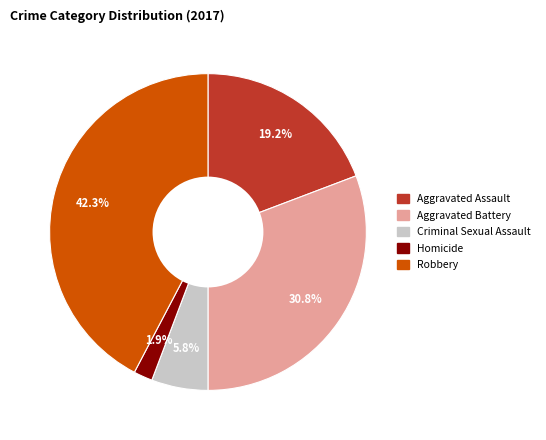

What is the smallest slice in the pie chart?

Homicide